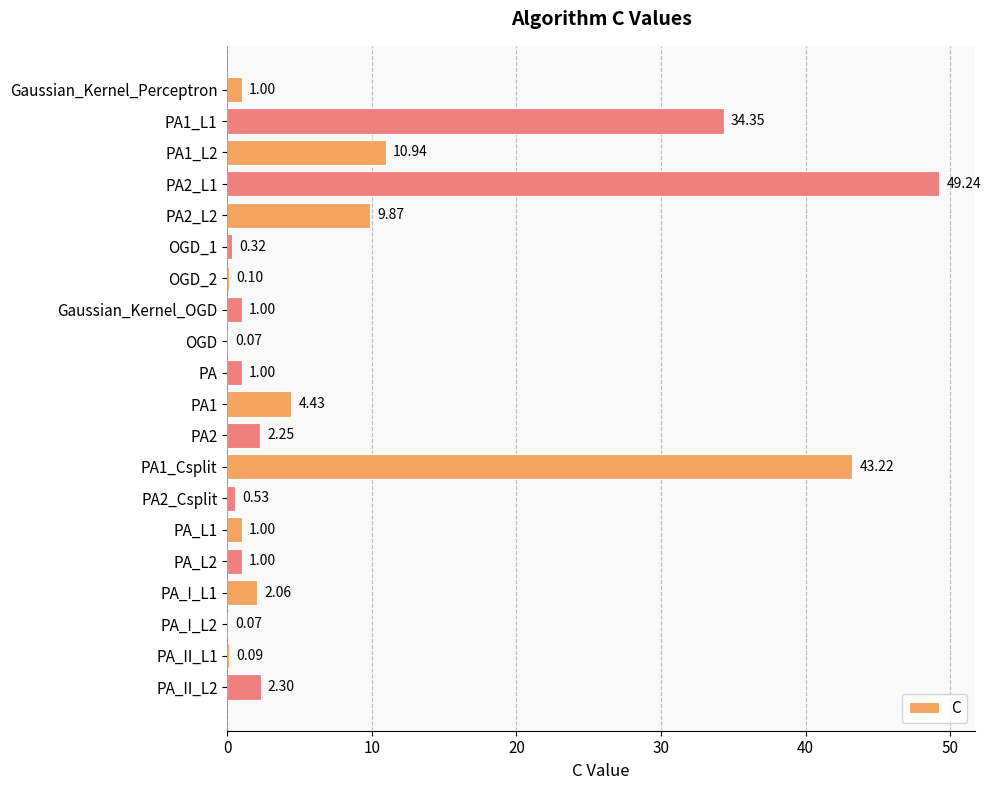

How many categories are shown in the chart?

20